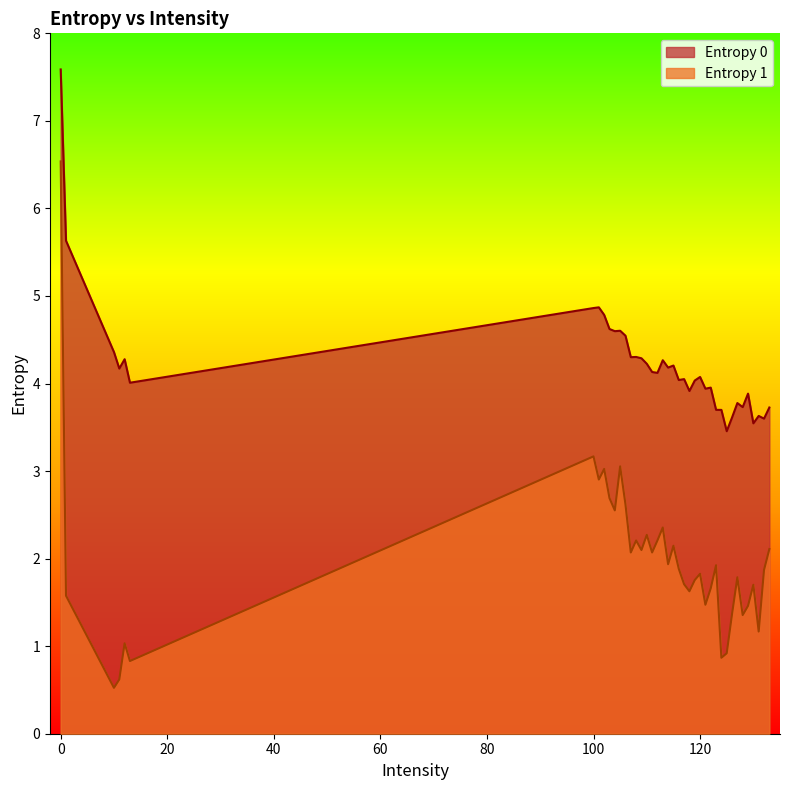

List the labels in order of Entropy 1 value, smallest first.

10, 11, 13, 124, 125, 12, 131, 128, 126, 129, 121, 1, 118, 122, 130, 117, 119, 127, 120, 132, 116, 123, 114, 107, 111, 109, 133, 115, 108, 112, 110, 113, 104, 106, 103, 101, 102, 105, 100, 0